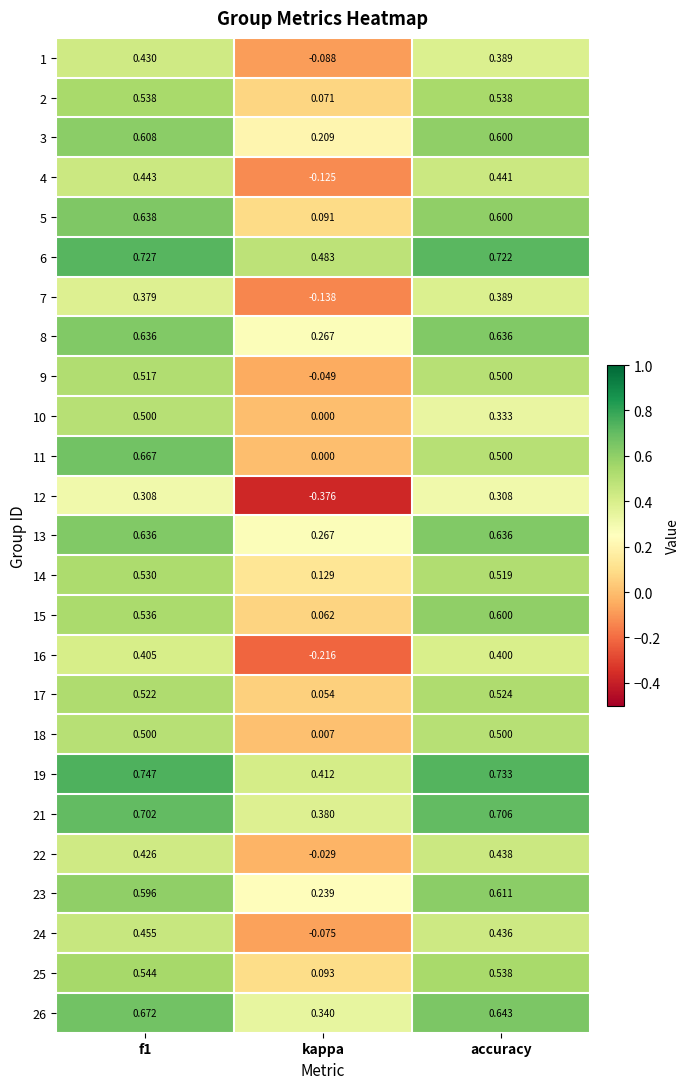

Where is 21 nearest to the value 0?

kappa